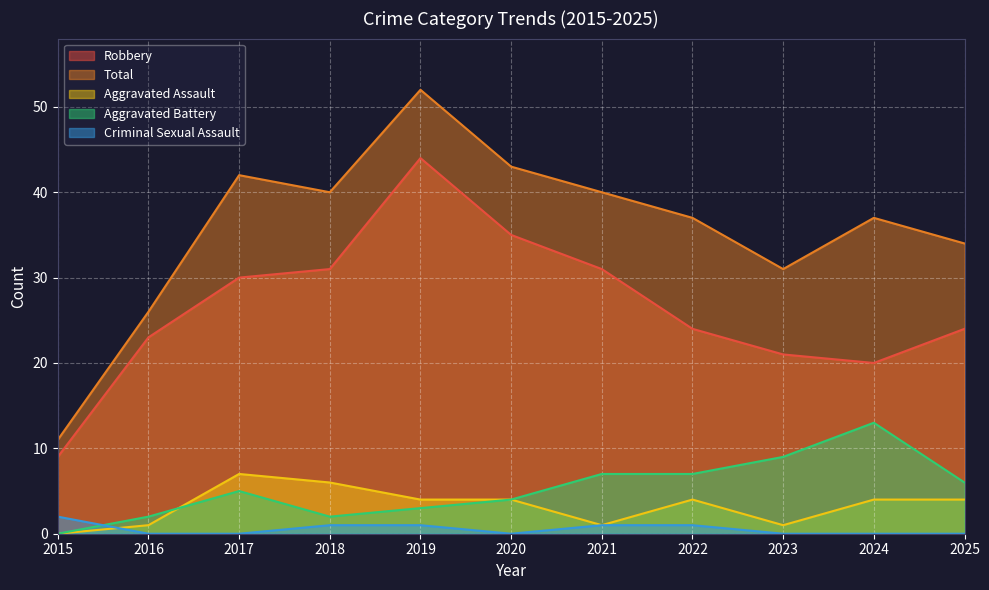

Does the chart display data point markers on the line(s)?

No